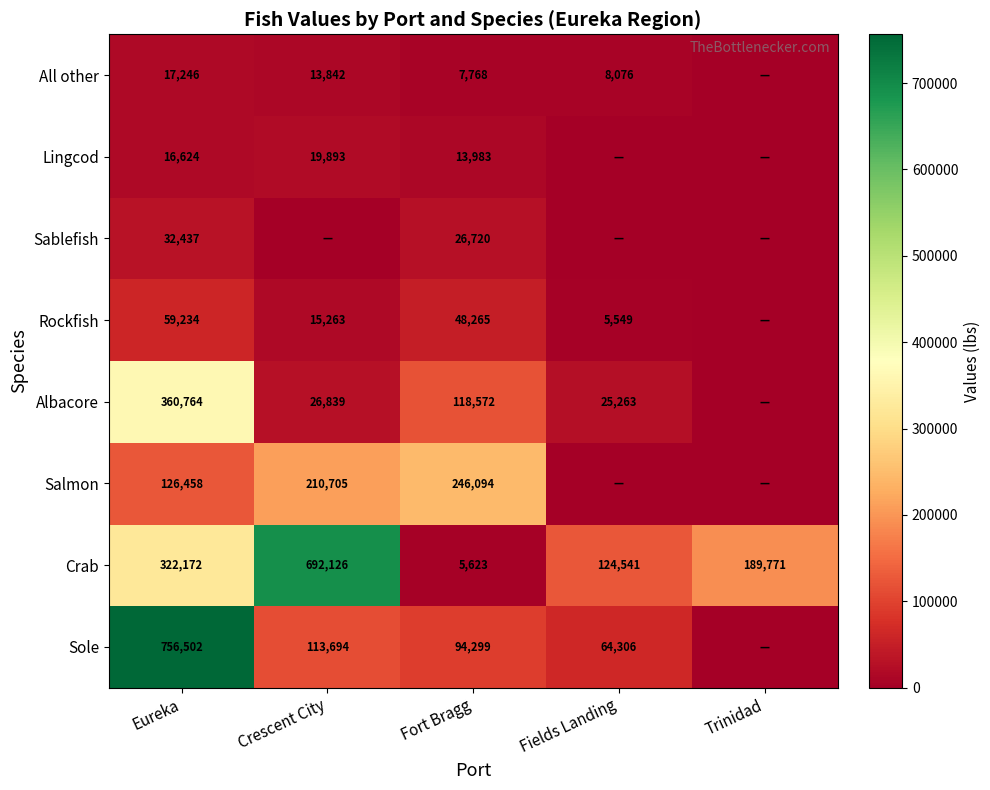

Between Fields Landing and Crescent City, which is larger?

Crescent City